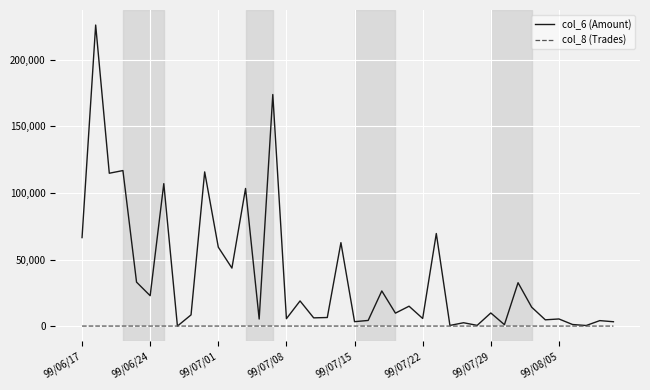

How many categories are shown in the chart?

40